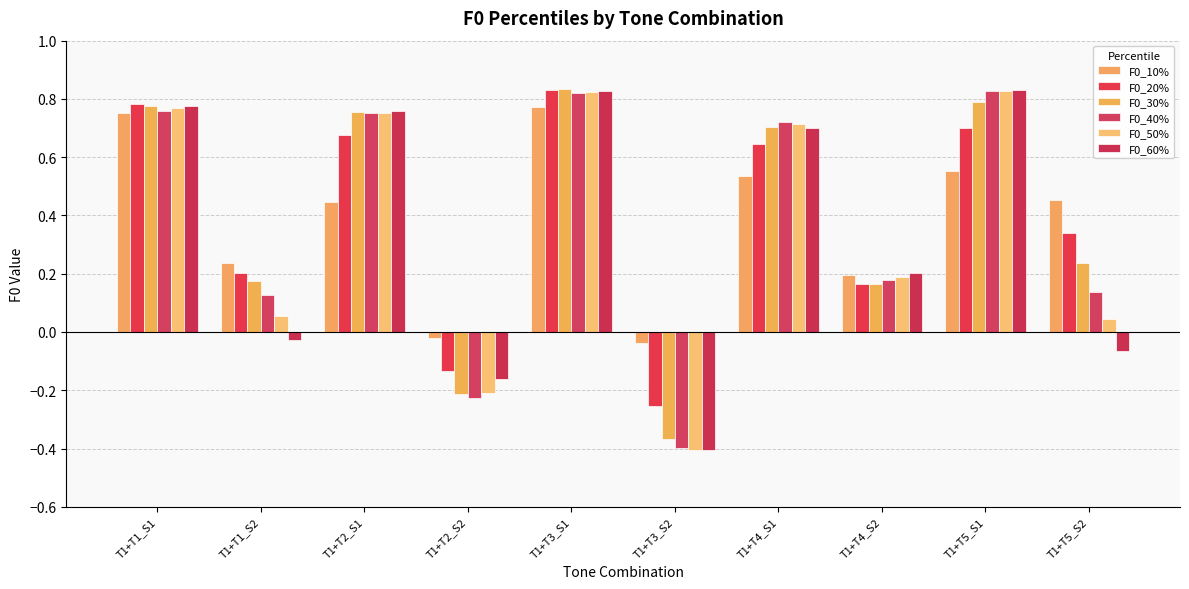

What is the sum of all F0_40% values?

3.7